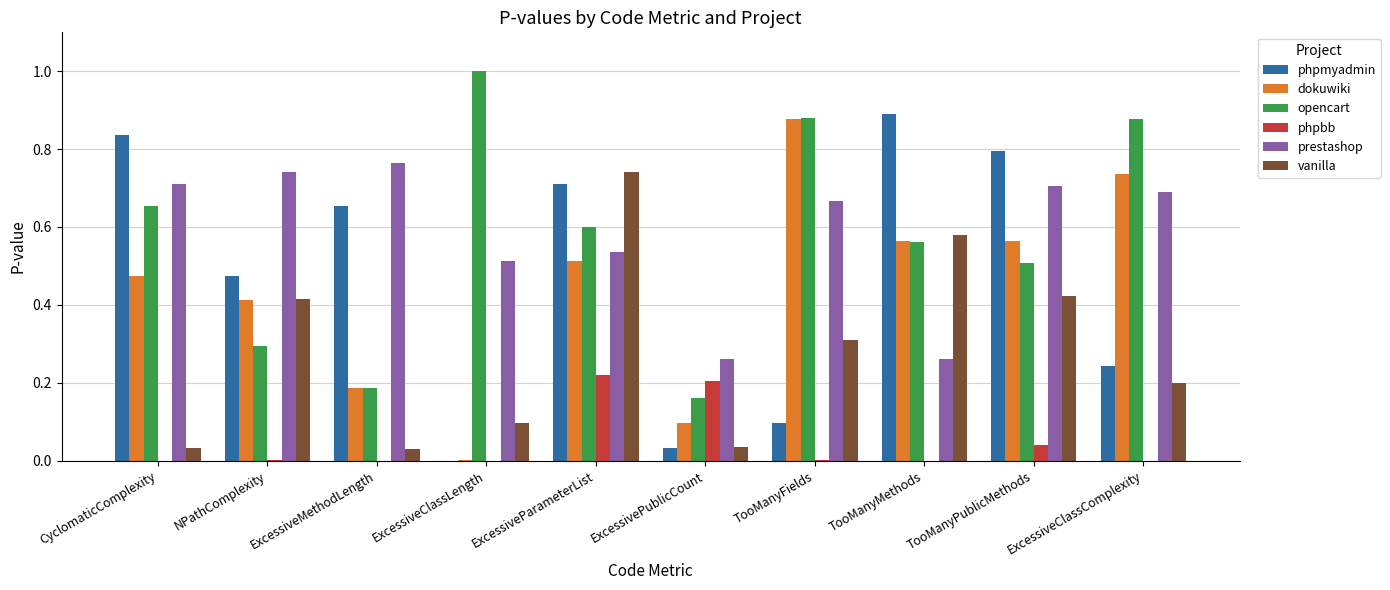

What is the total value across all series at TooManyMethods?

2.9